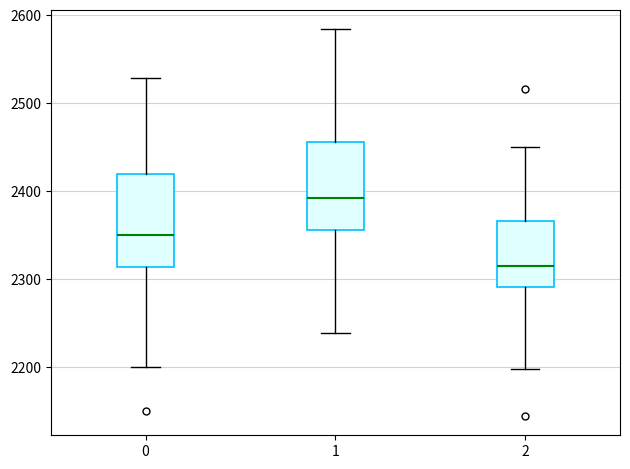

Reading left to right, read every box against the y-axis: the position of its median line, the range the box covers, and the ends of its whiskers. The values are not printed on the chart, so give them approximately, as read against the axis.

0: median 2350, box 2310 to 2420, whiskers 2200 to 2530
1: median 2390, box 2360 to 2460, whiskers 2240 to 2580
2: median 2320, box 2290 to 2370, whiskers 2200 to 2450